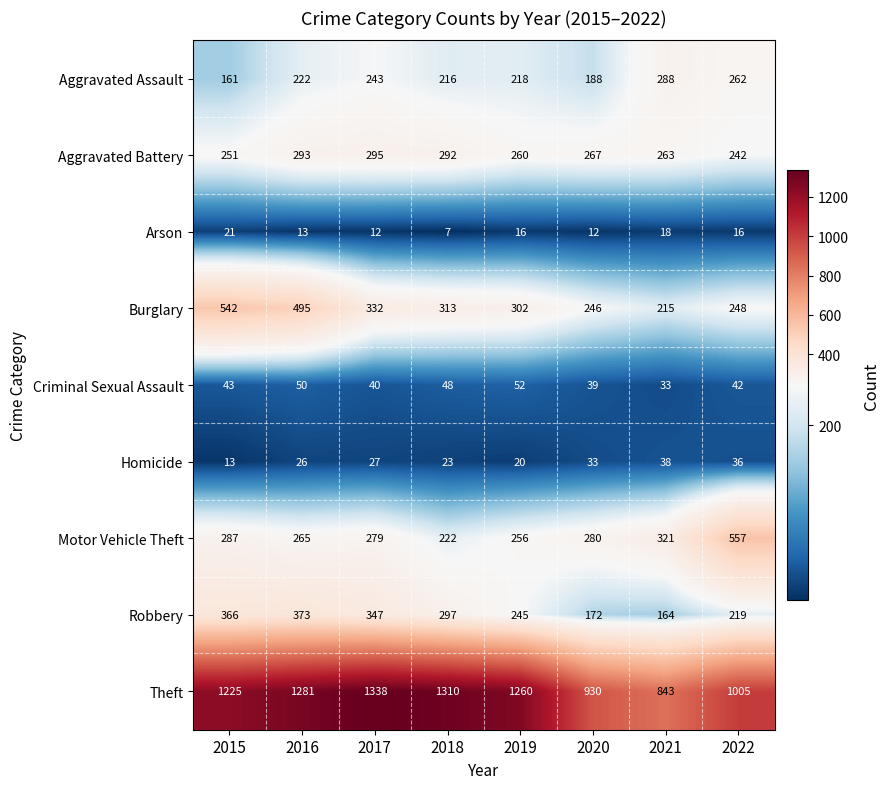

How many data points in Criminal Sexual Assault are less than 43?

4